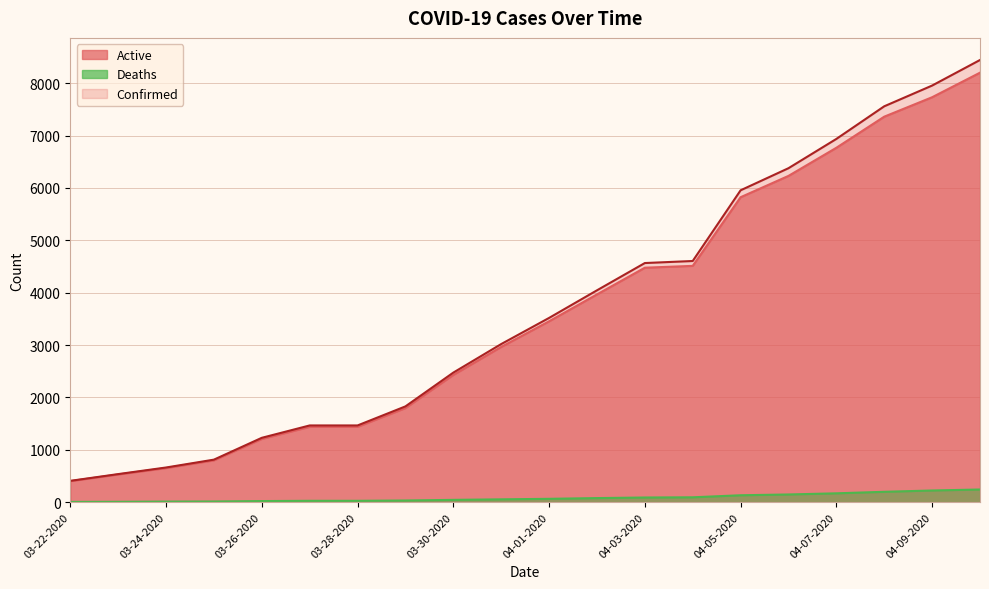

What is the difference between the highest and lowest values at 04-04-2020?

4512